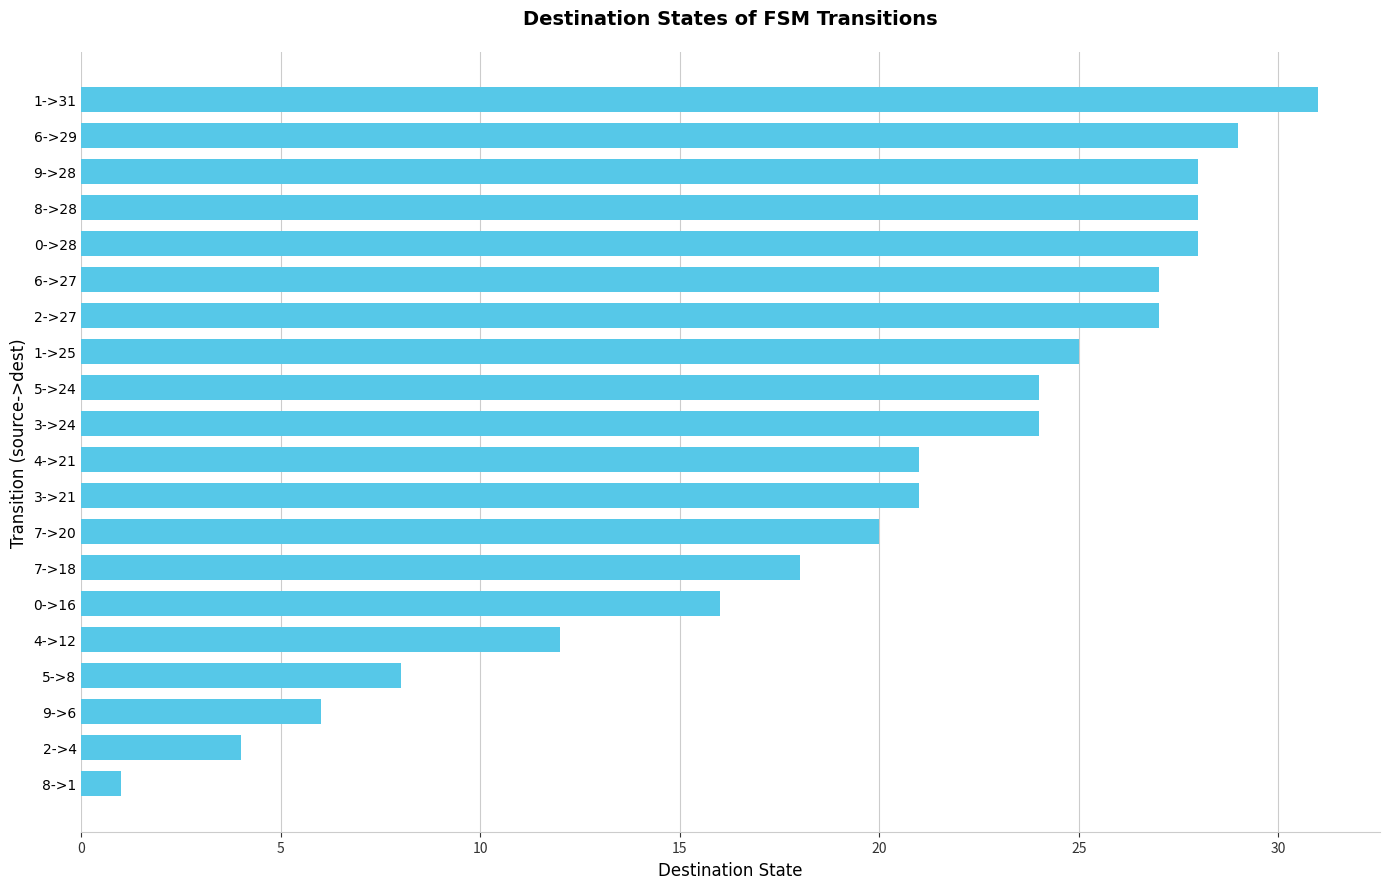

What is the maximum value shown in the chart?

31